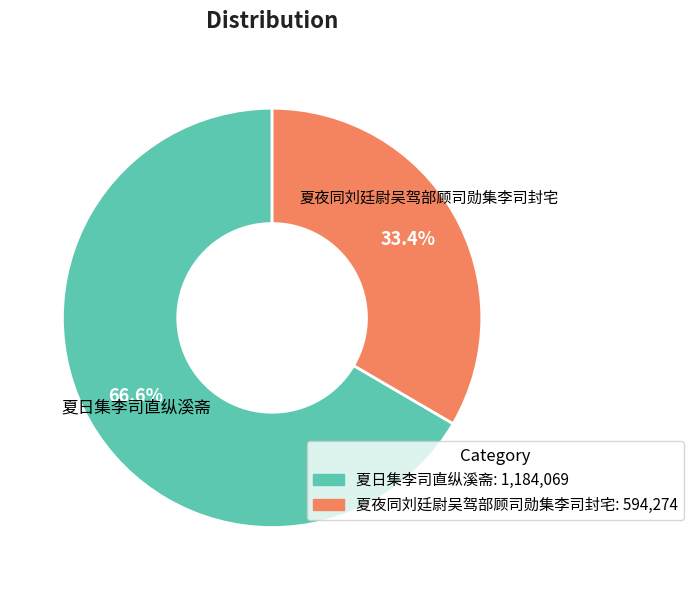

To the nearest percent, what is the average slice percentage?

50%